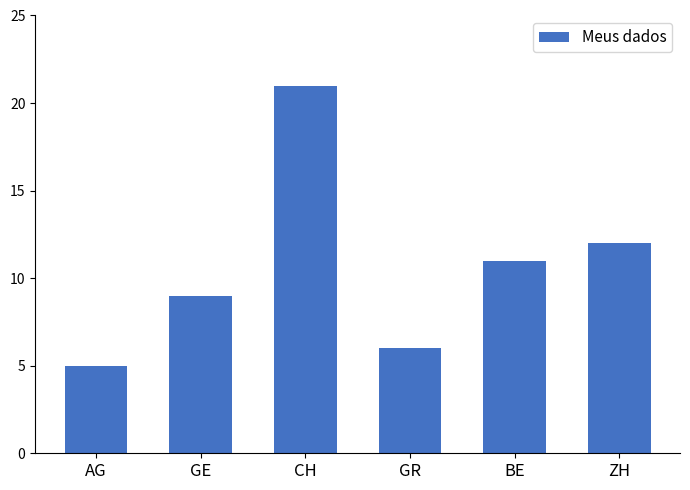

Count the number of categories in the chart.

6